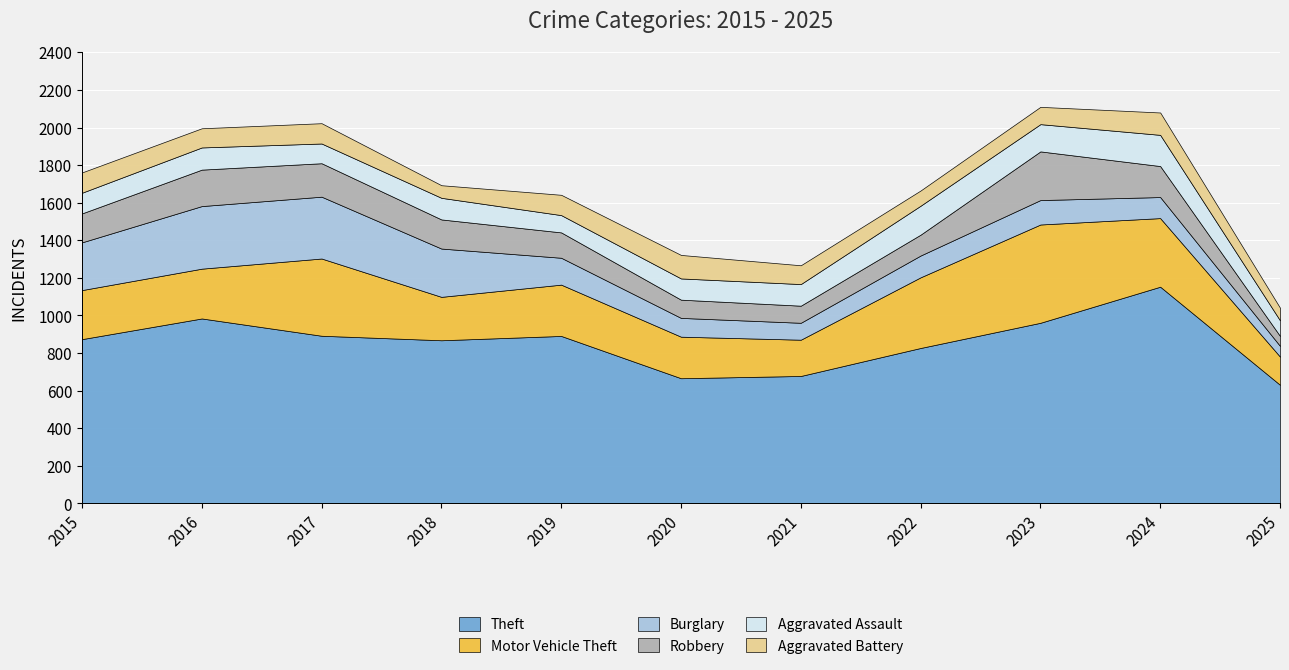

How many data points in Burglary are above 130?

5